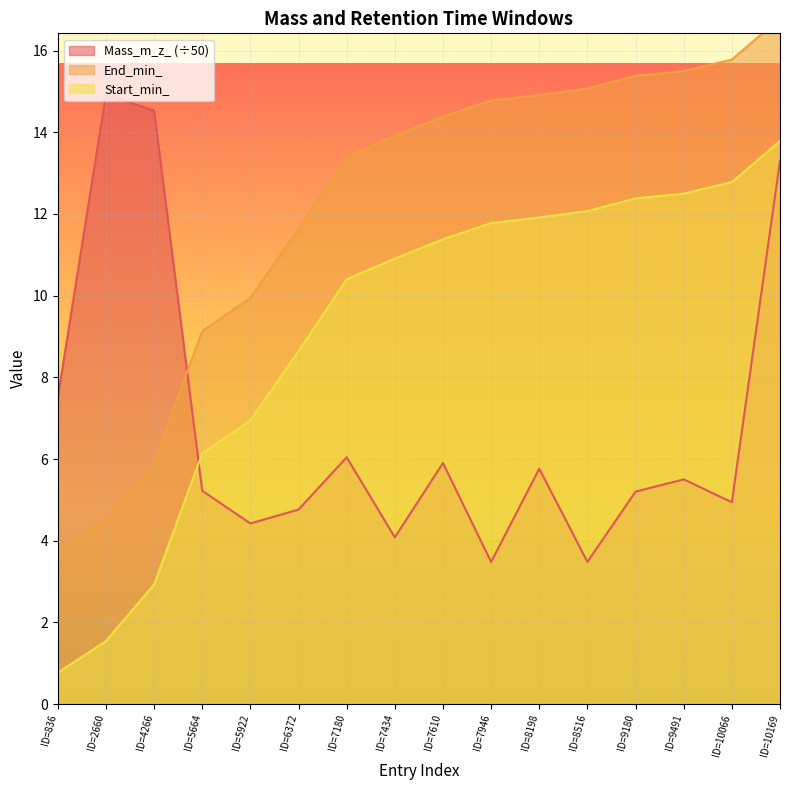

Is it true that Mass_m_z_ equals 13.3 at ID=10169?

True